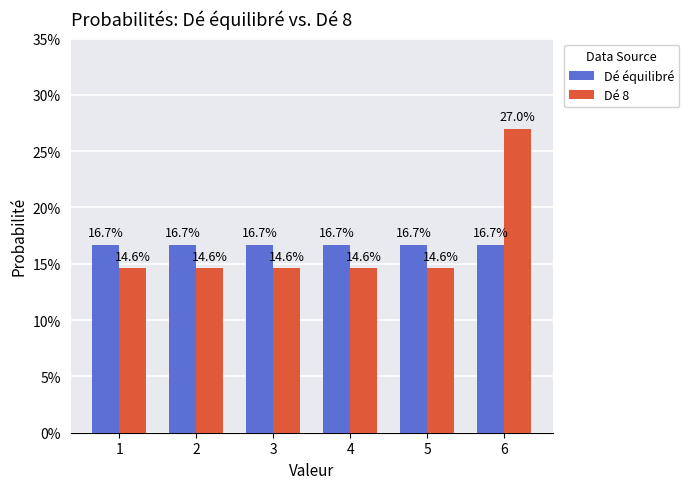

At which category does the chart reach its peak across all series?

6